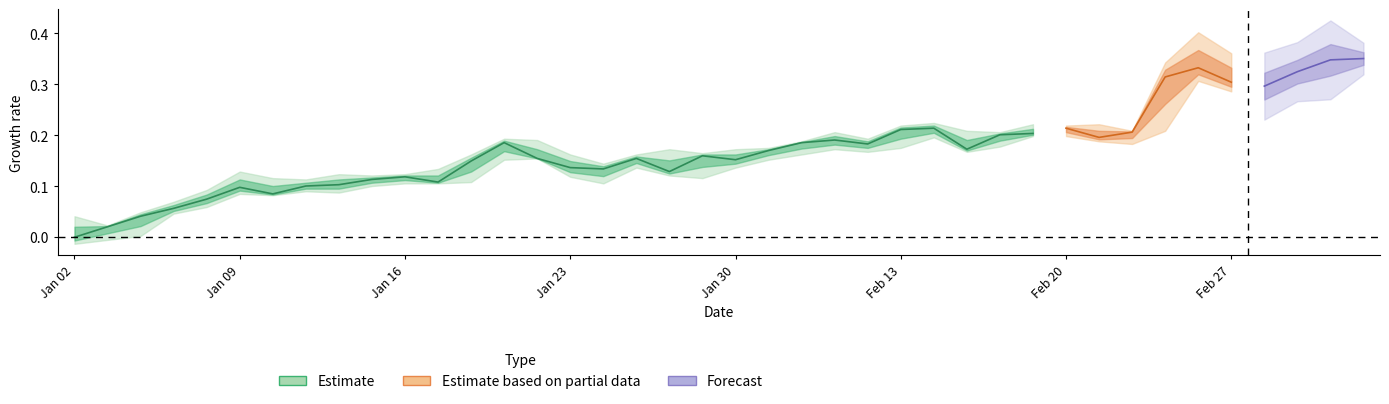

Does the chart have visible grid lines?

No